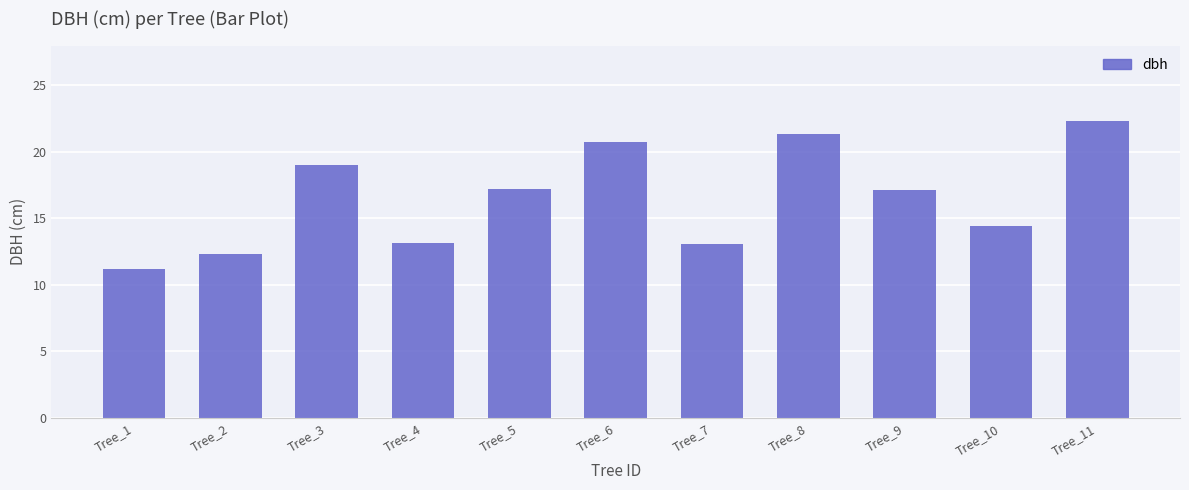

What is the minimum value shown in the chart?

11.2